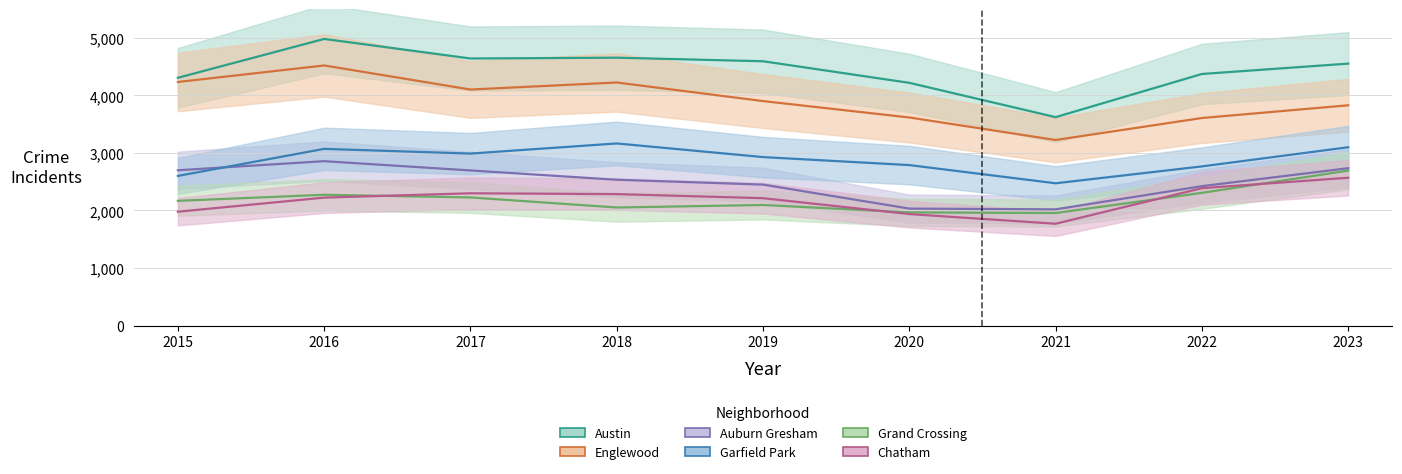

Is this an area chart (filled region under the line)?

No